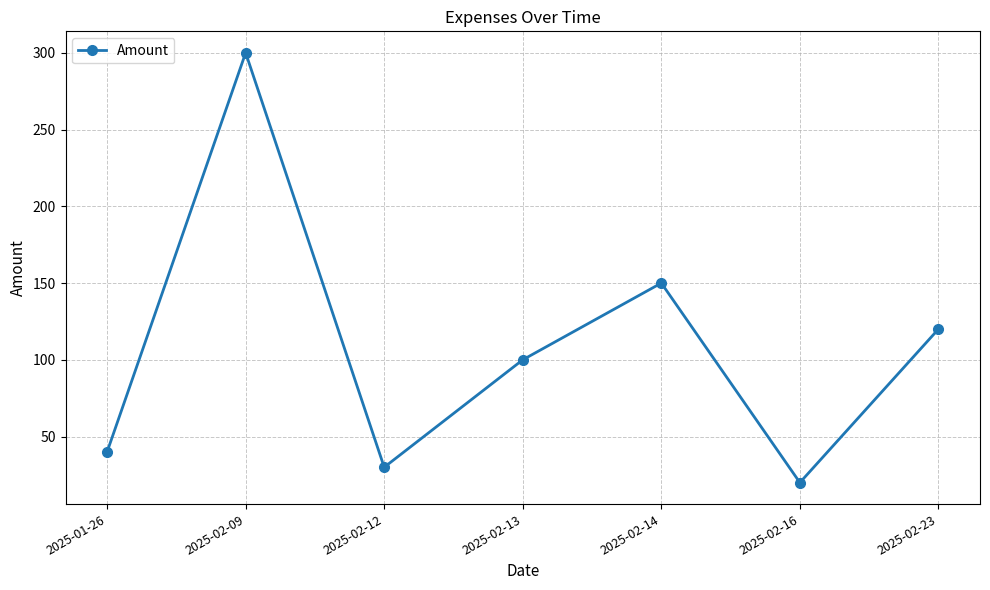

Does the chart display data point markers on the line(s)?

Yes